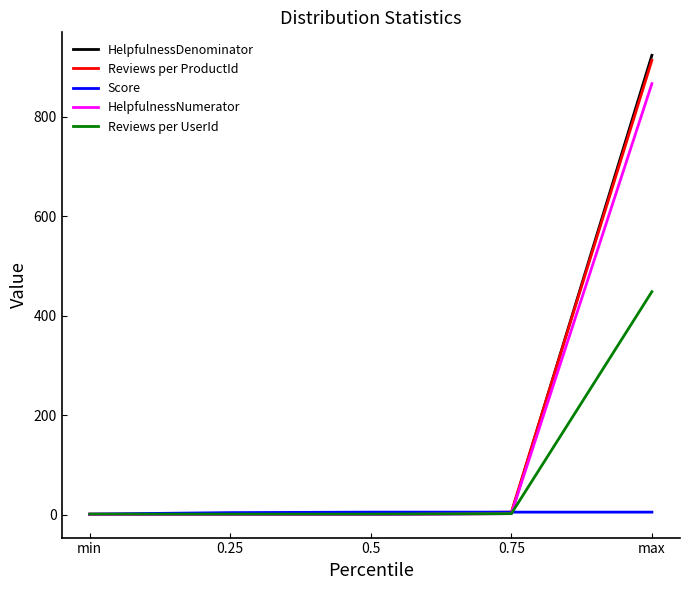

At which category is the sum across all series the highest?

max